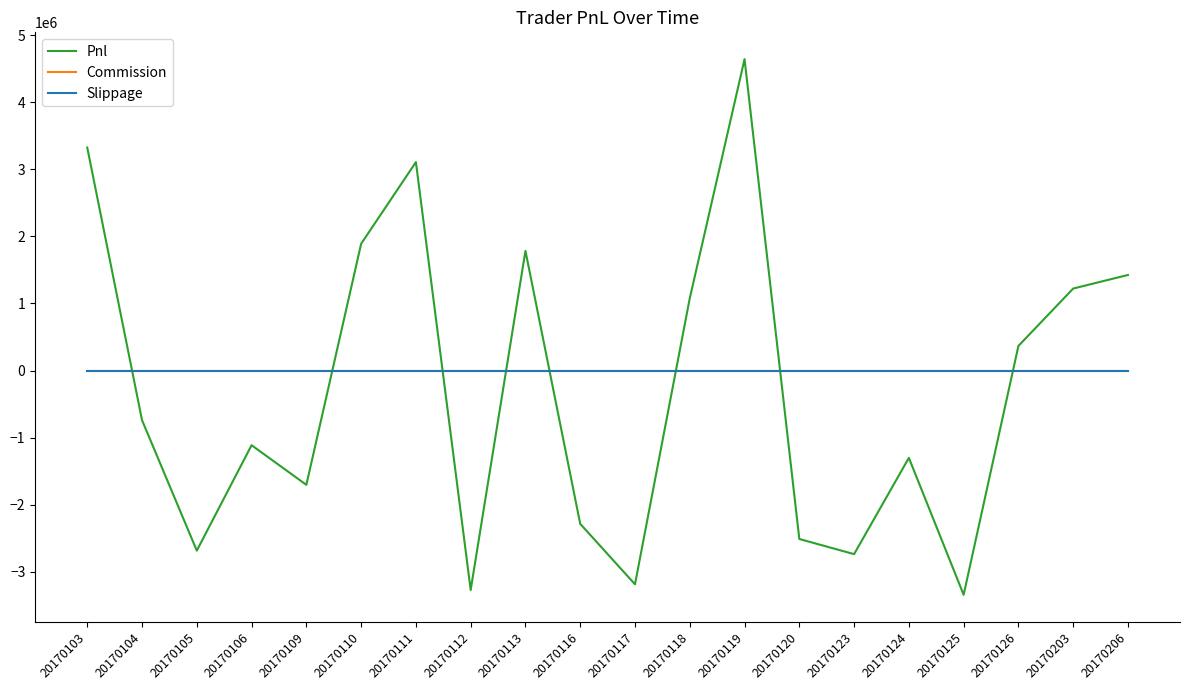

Reading right to left, list all the values displayed in this chart.

Pnl: 1425340.0	1222652.9	366820.0	-3345502.1	-1302839.9	-2739076.1	-2513090.0	4645120.0	1077910.0	-3188928.4	-2287240.0	1784560.0	-3273754.6	3108630.0	1890130.0	-1705451.0	-1114200.0	-2686643.6	-741130.0	3325530.0
Commission: 0.0	0.0	0.0	0.0	0.0	0.0	0.0	0.0	0.0	0.0	0.0	0.0	0.0	0.0	0.0	0.0	0.0	0.0	0.0	0.0
Slippage: 0.0	0.0	0.0	0.0	0.0	0.0	0.0	0.0	0.0	0.0	0.0	0.0	0.0	0.0	0.0	0.0	0.0	0.0	0.0	0.0